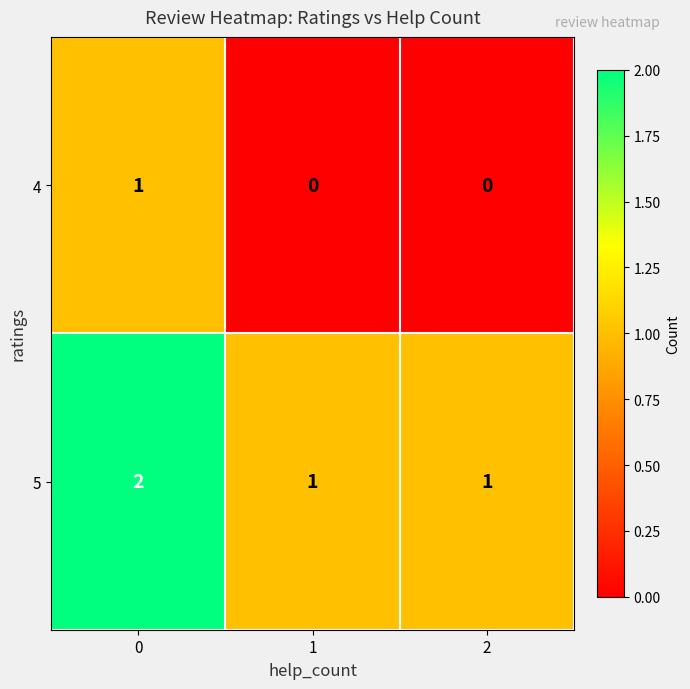

How many distinct data groups are displayed?

2